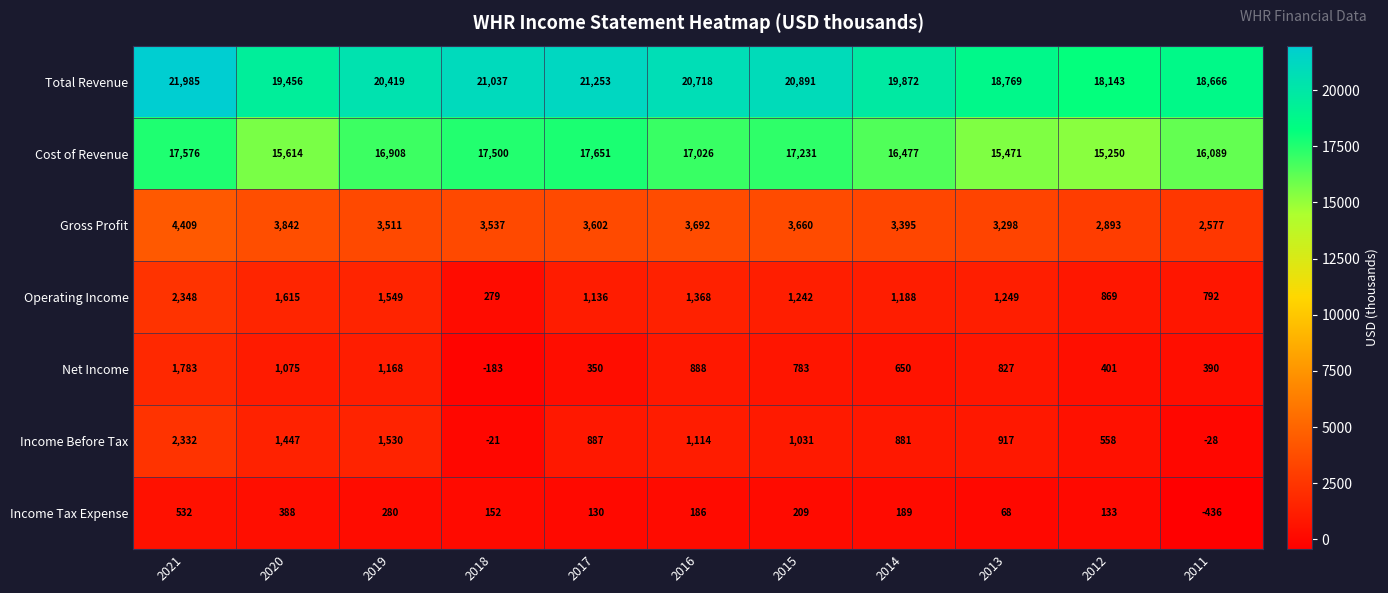

Between 2021 and 2019, which series saw the biggest shift?

Total Revenue